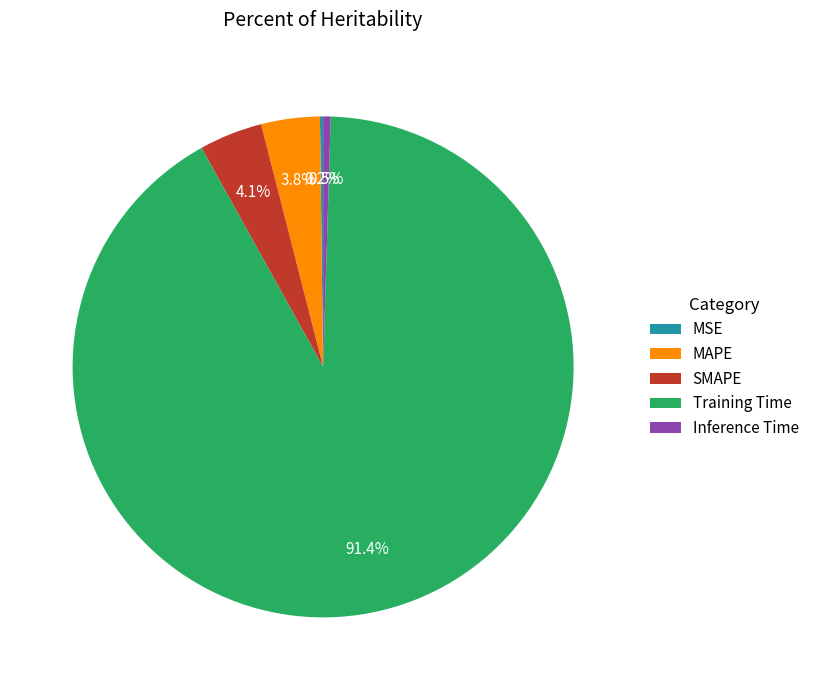

Which slice represents more than half of the pie?

Training Time